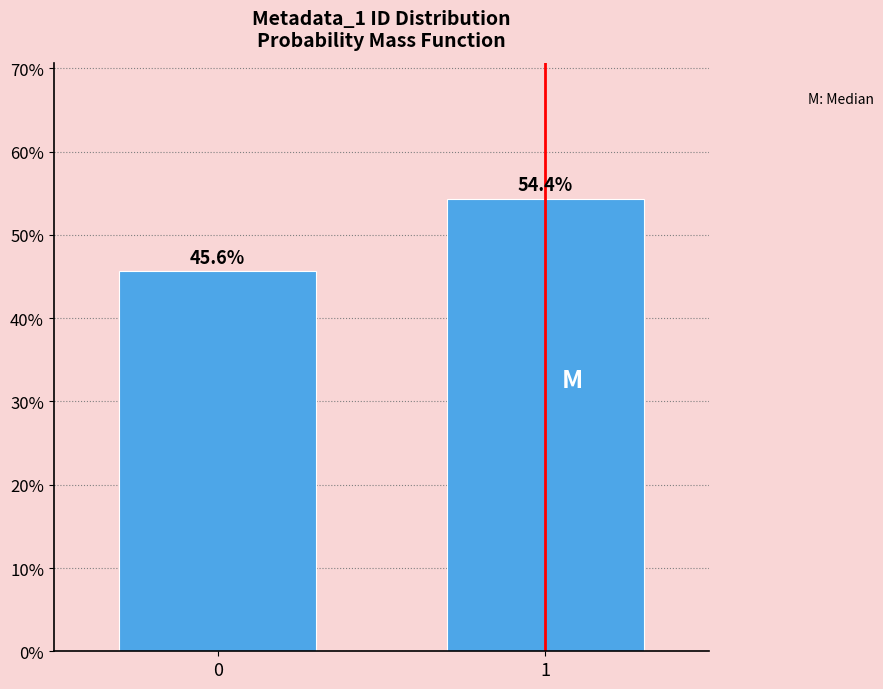

Reading right to left, list all the values displayed in this chart.

1=54.4	0=45.6